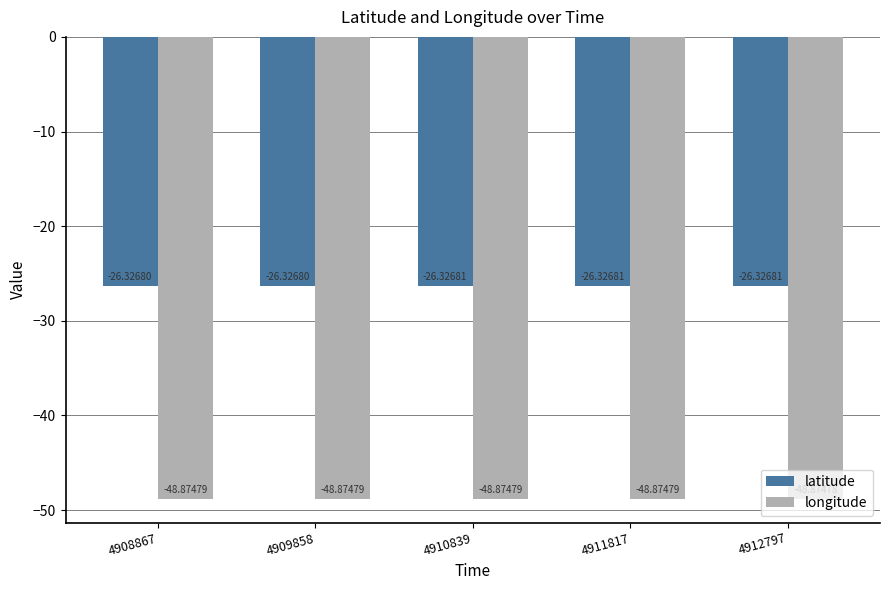

What is the spread (max minus min) of values at 4909858?

22.5